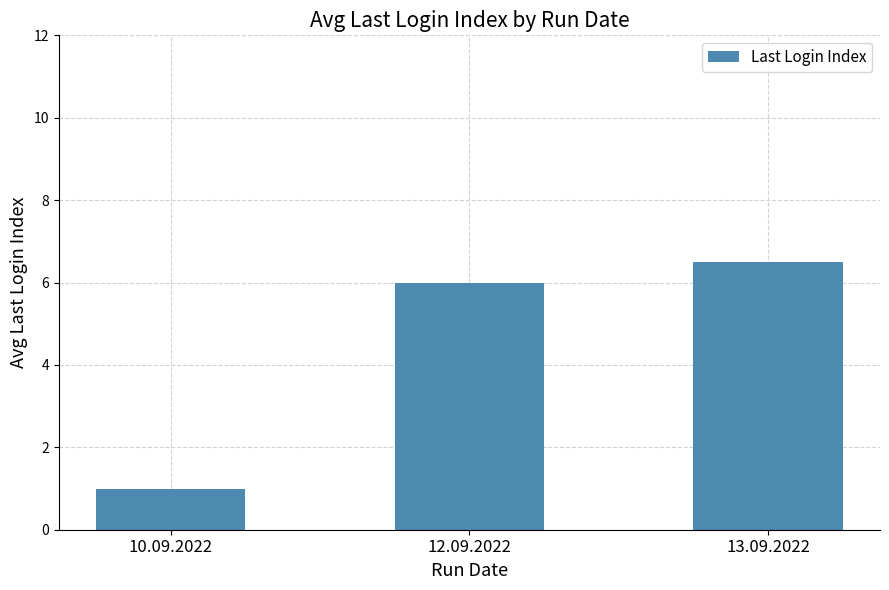

What is the label of the 2nd bar from the right?

12.09.2022